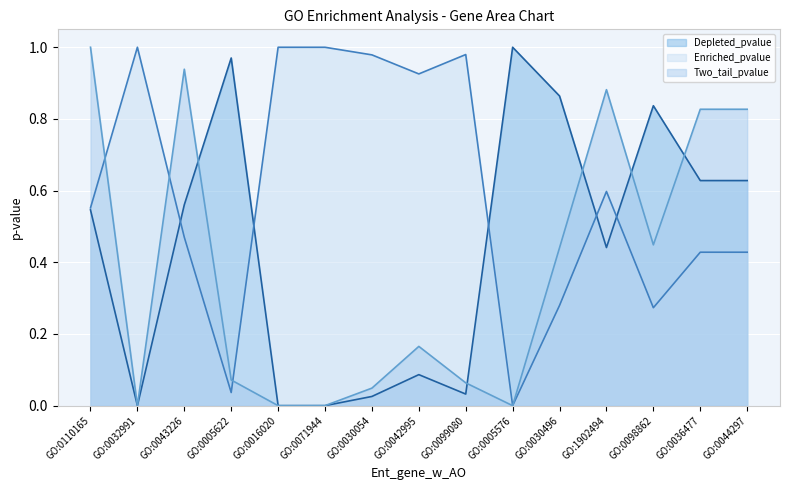

The value of Enriched_pvalue at GO:1902494 is 0.9. True or false?

False